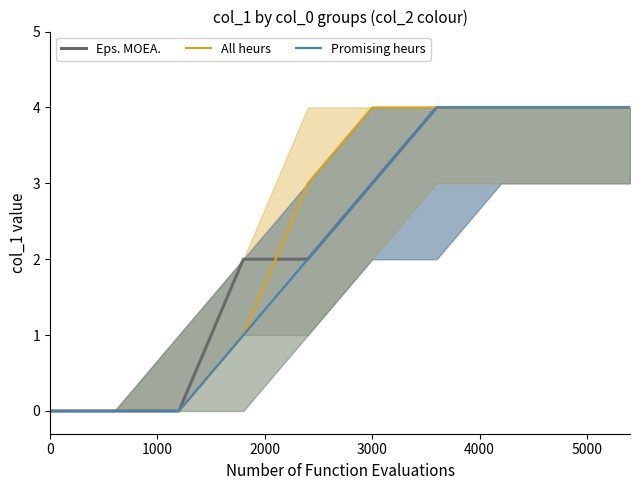

The value of Eps. MOEA. at 0 is -2. True or false?

False